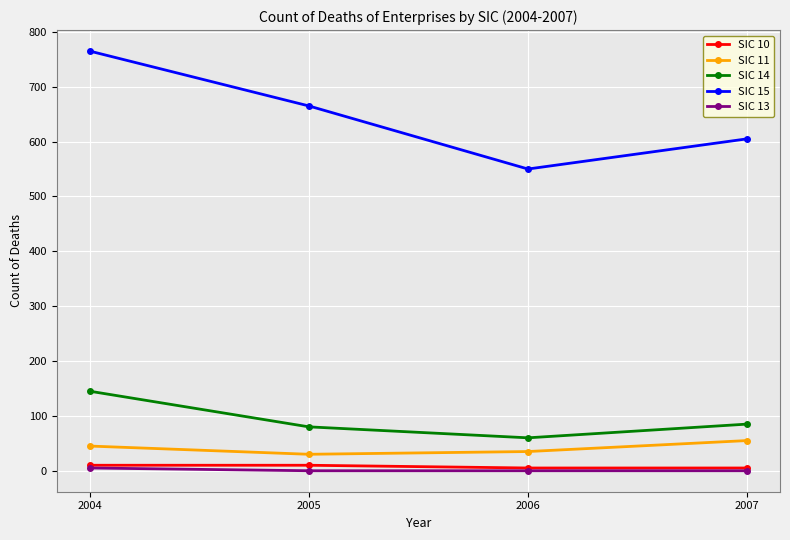

True or false: SIC 14 and SIC 11 cross at least once.

False